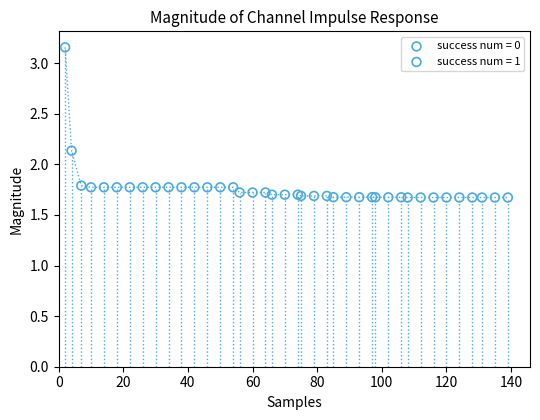

Which series contains the highest Y value?

success num = 0